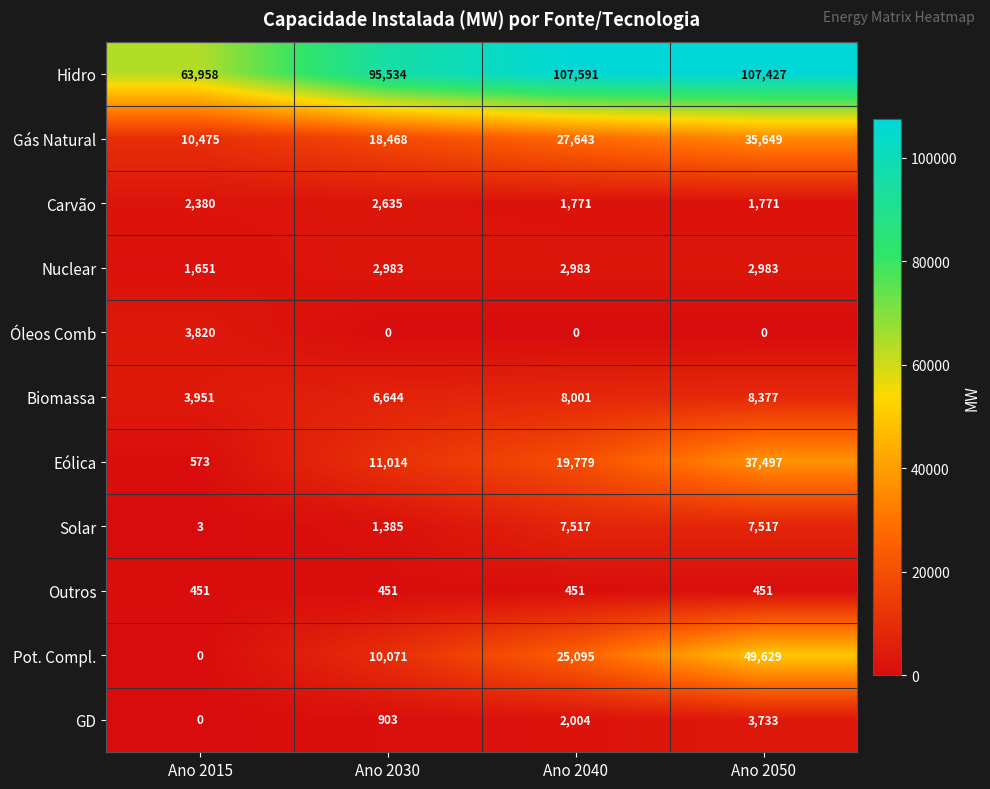

Which category has the highest value across all series?

Ano 2040